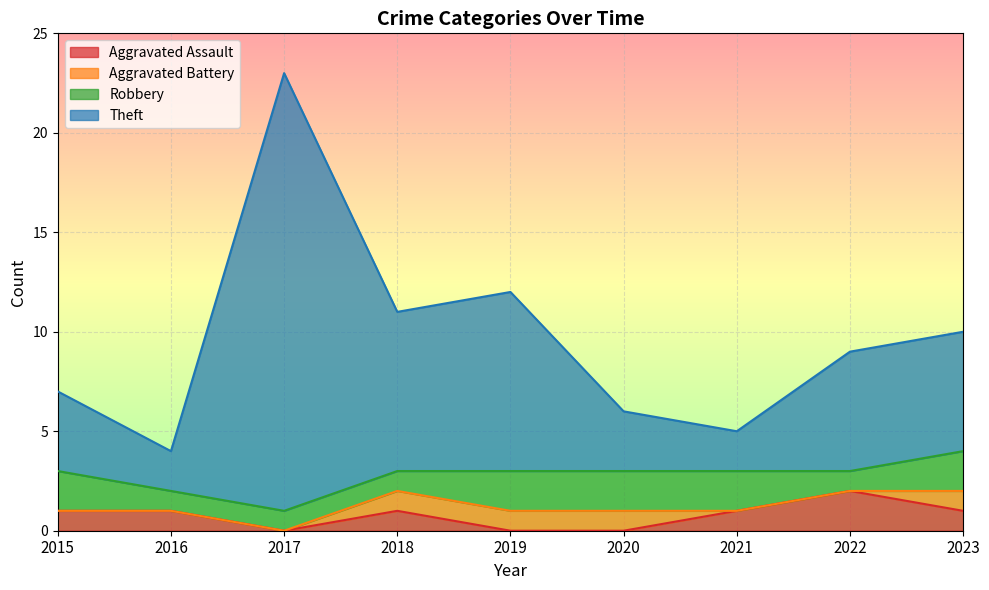

What is the difference between the highest and lowest values at 2020?

6